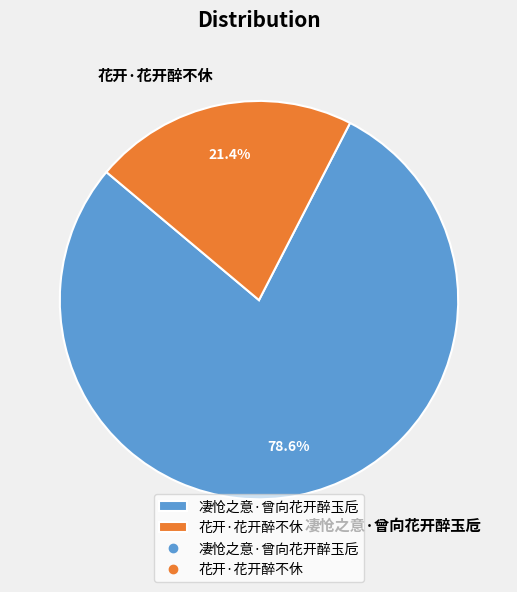

Which category has the smallest portion of the pie?

花开·花开醉不休